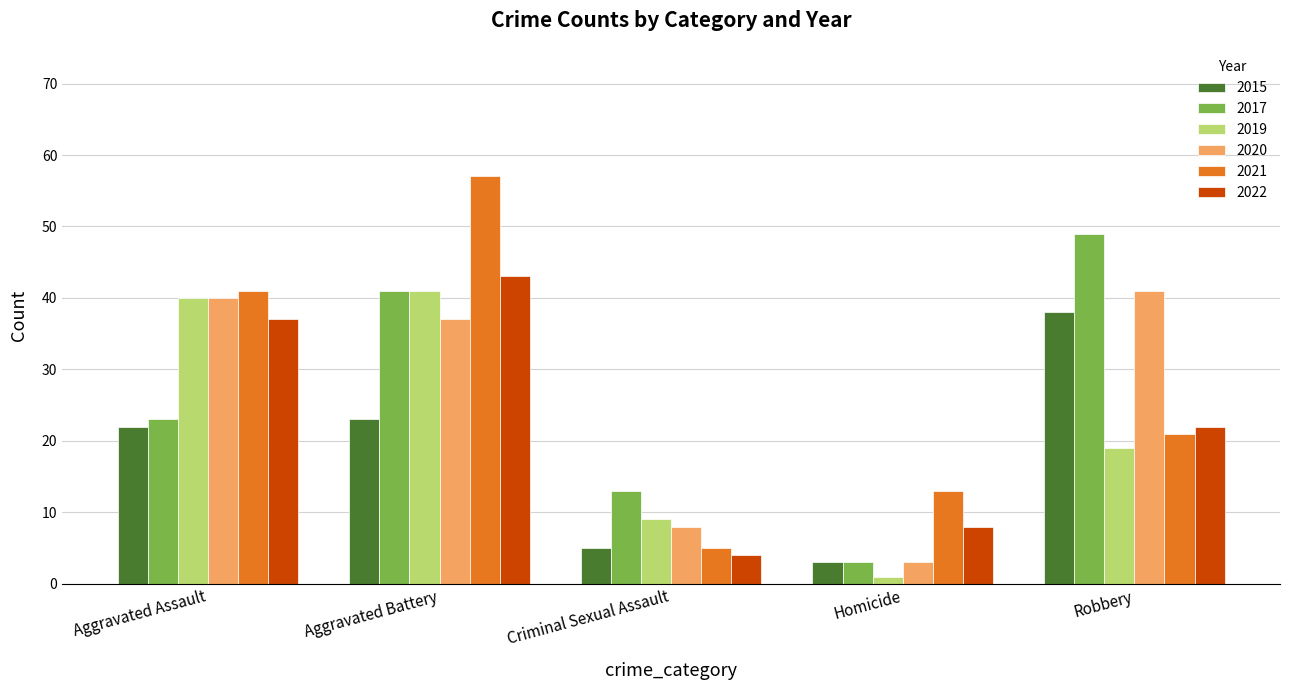

Is it true that 2021 equals 8 at Criminal Sexual Assault?

False